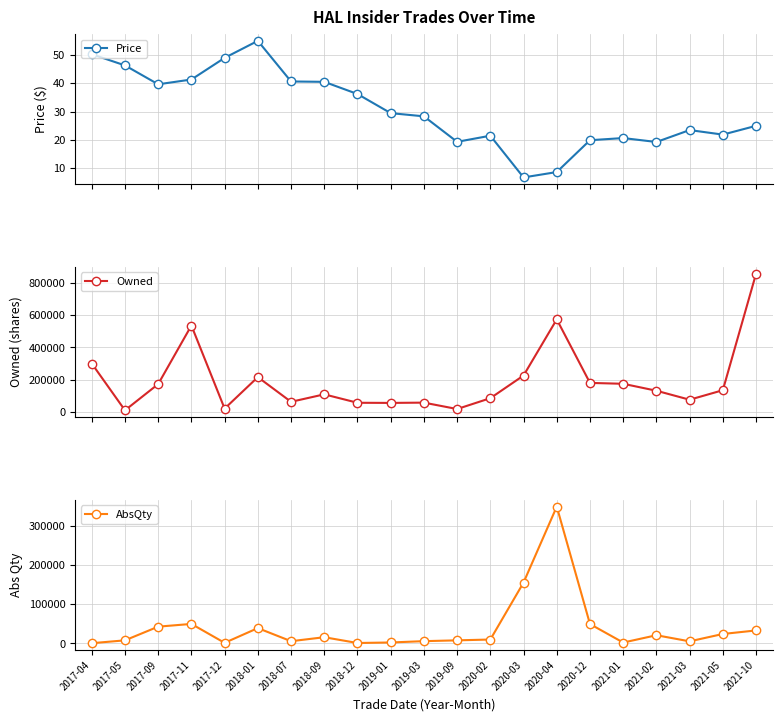

Reading left to right, what are all the values shown in this chart?

Price: 50.3	46.3	39.7	41.4	49.0	55.0	40.7	40.5	36.2	29.5	28.4	19.4	21.5	6.8	8.7	19.9	20.7	19.3	23.5	21.9	25.0
Owned: 299777.0	8000.0	171546.0	536613.0	18612.0	214985.0	60961.0	107516.0	54996.0	54115.0	55885.0	16000.0	83559.0	224879.0	574879.0	178856.0	173320.0	130060.0	74088.0	133320.0	859489.0
AbsQty: 725.0	8000.0	43000.0	50000.0	1609.0	39287.0	5800.0	15989.0	1210.0	2548.0	5926.0	8000.0	10105.0	155763.0	350000.0	49664.0	2350.0	21067.0	5462.0	24260.0	33333.0